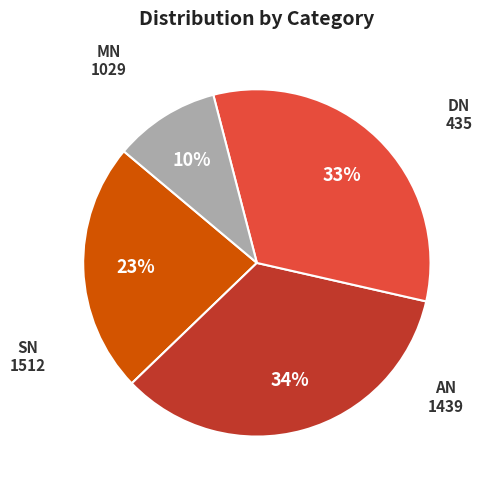

To the nearest percent, what is the average slice percentage?

25%